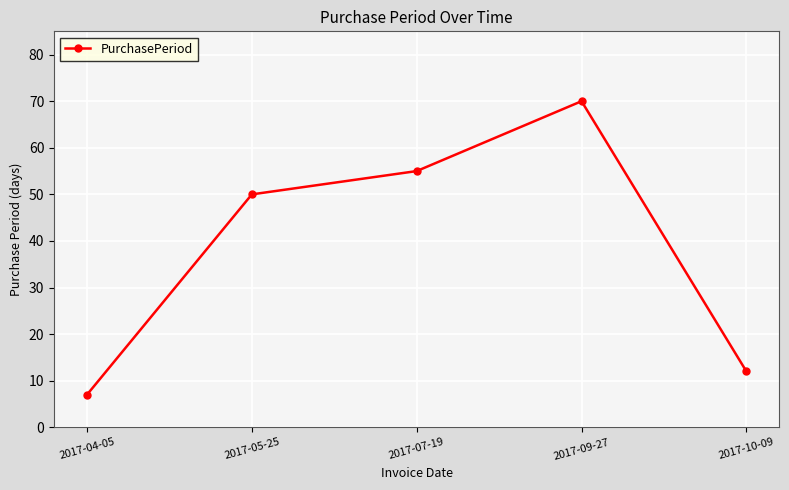

At which label is the value closest to 38?

2017-05-25